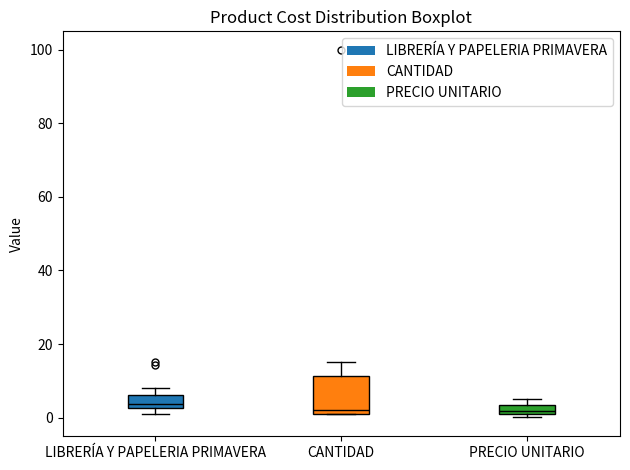

Which box is the tallest, from its lower edge to its upper edge?

CANTIDAD